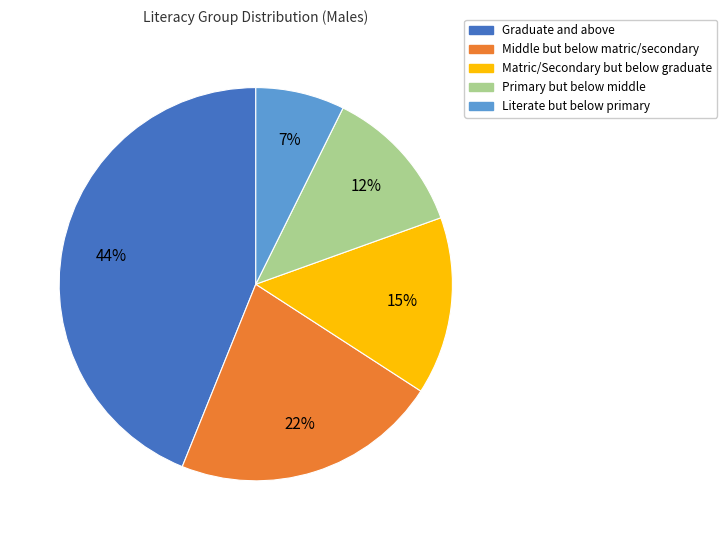

Combined, do Primary but below middle and Middle but below matric/secondary account for over 50%?

No